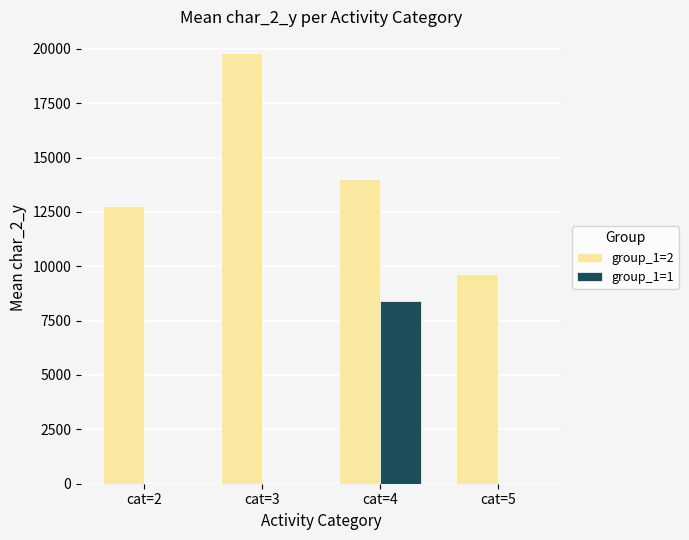

How many groups of bars are there?

4